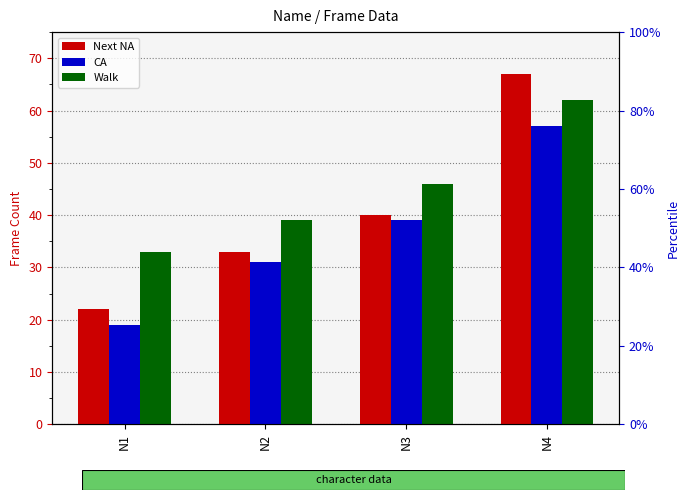

What is the difference between the Walk values at N2 and N3?

7